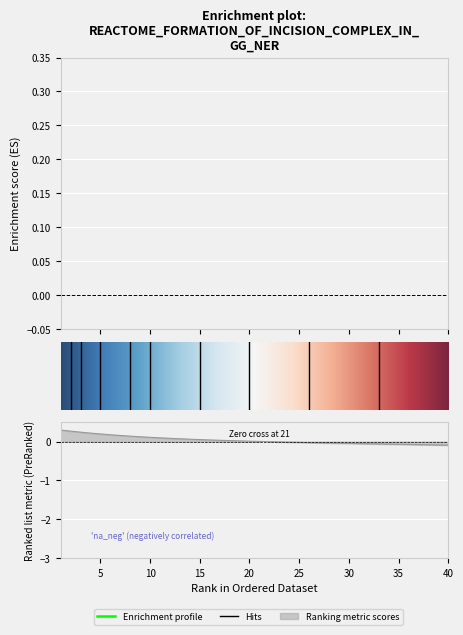

How many lines are shown in the chart?

1